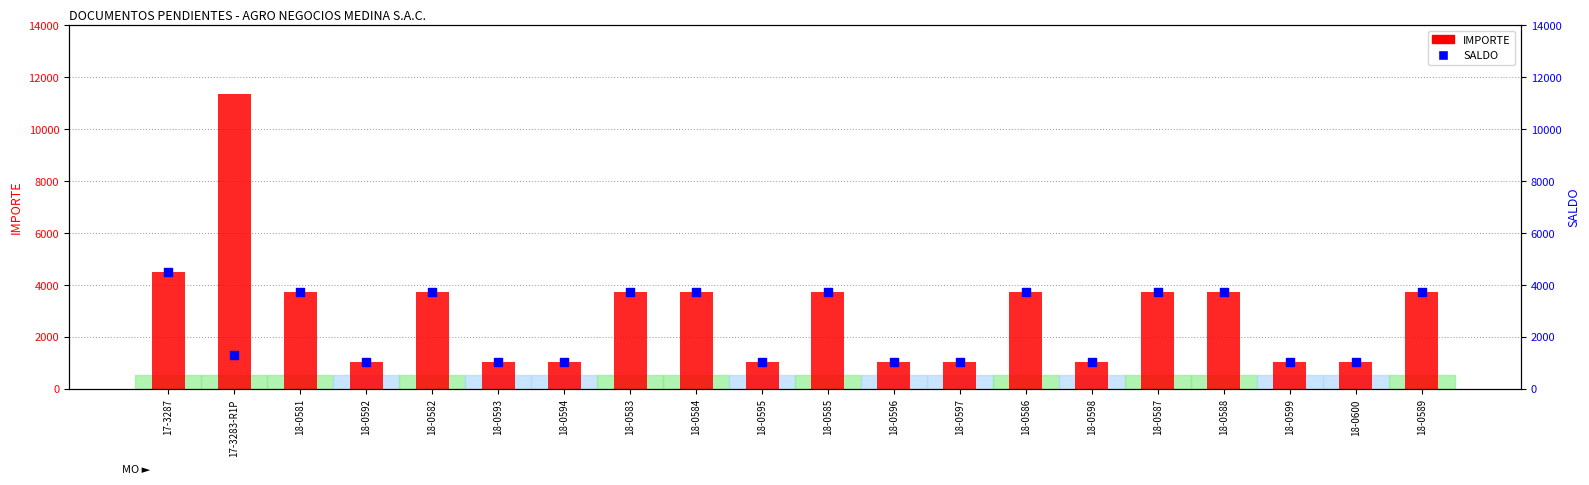

Which series has the largest Y range (max minus min)?

IMPORTE